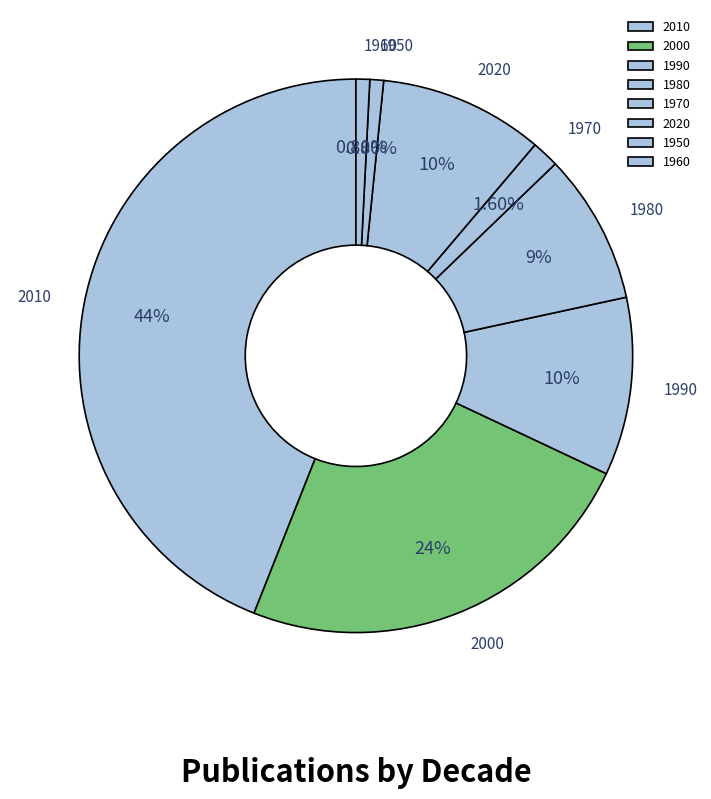

Which has a higher value, 2000 or 2010?

2010